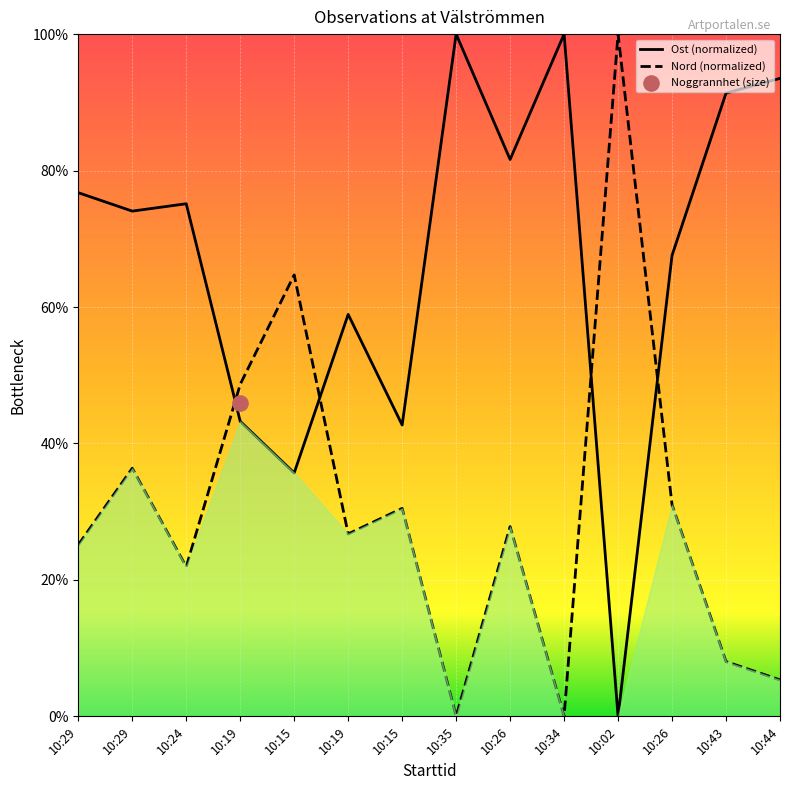

At how many categories does at least one series exceed 17?

14